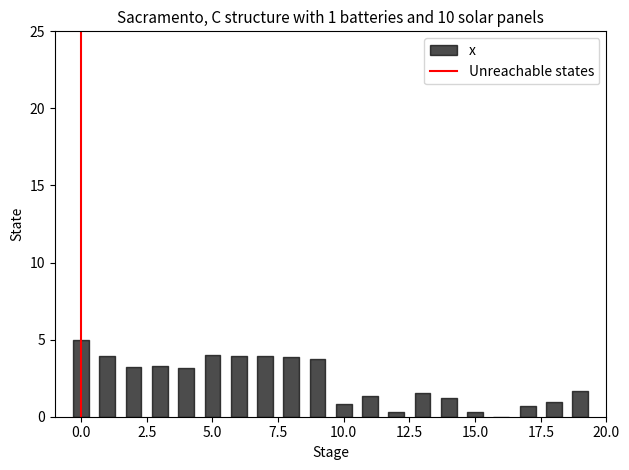

Is it true that the value at 0.0 is 0?

False